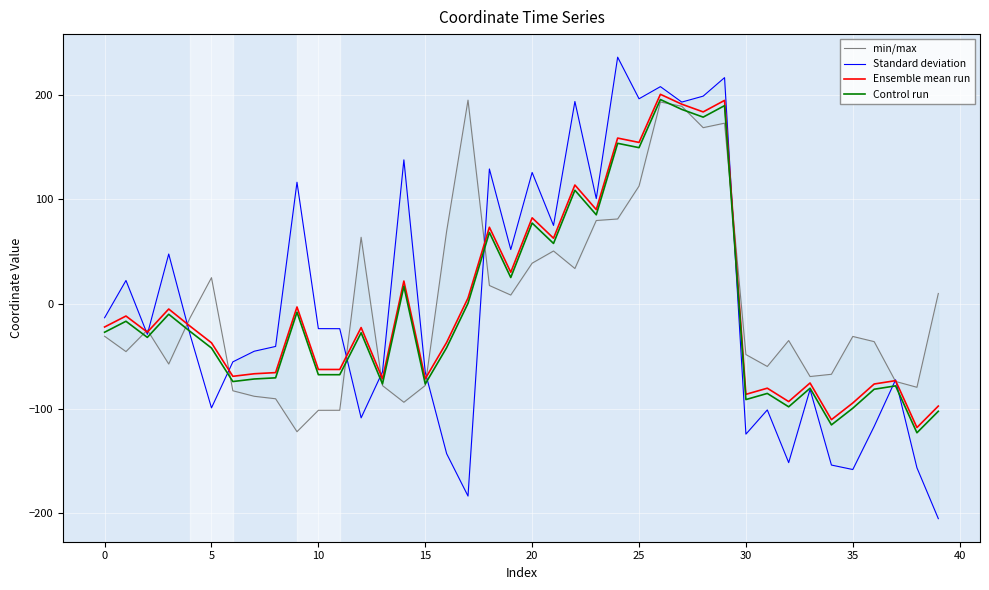

Is the value of Control run at 31 greater than the value of Standard deviation at 26?

No